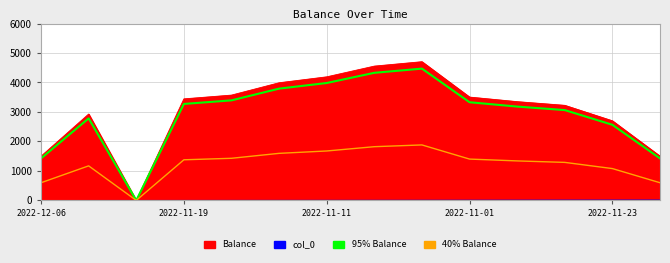

True or false: 95% Balance has more than 1 points higher than both neighbors.

True